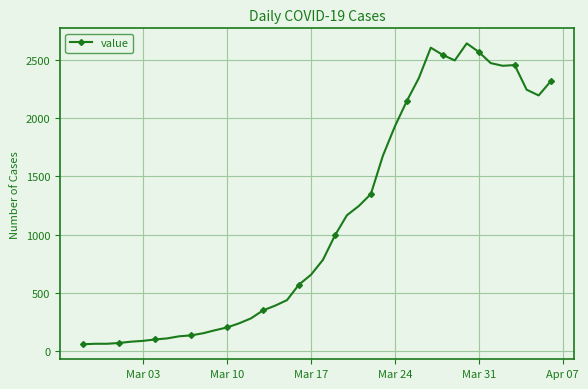

True or false: there are more than 2 points higher than both neighbors.

True